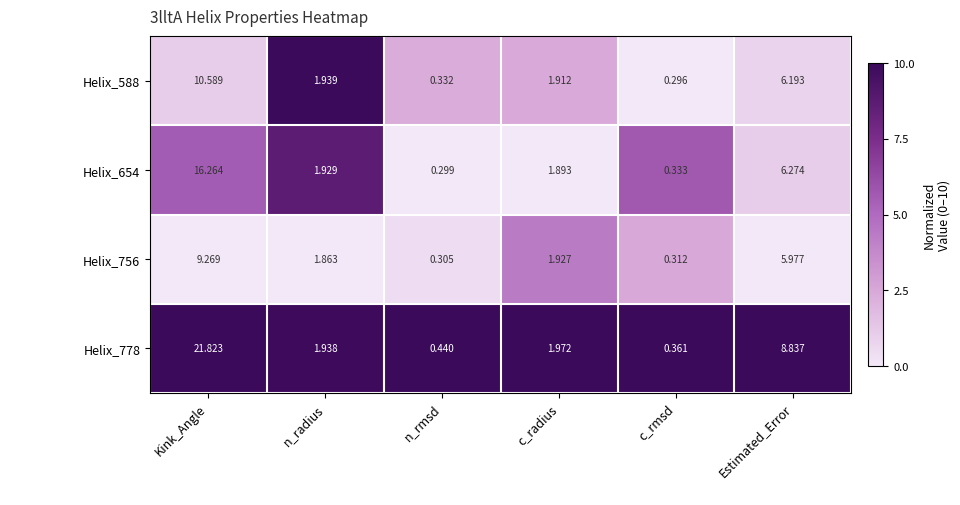

At which label is Helix_588 closest to 5?

Estimated_Error